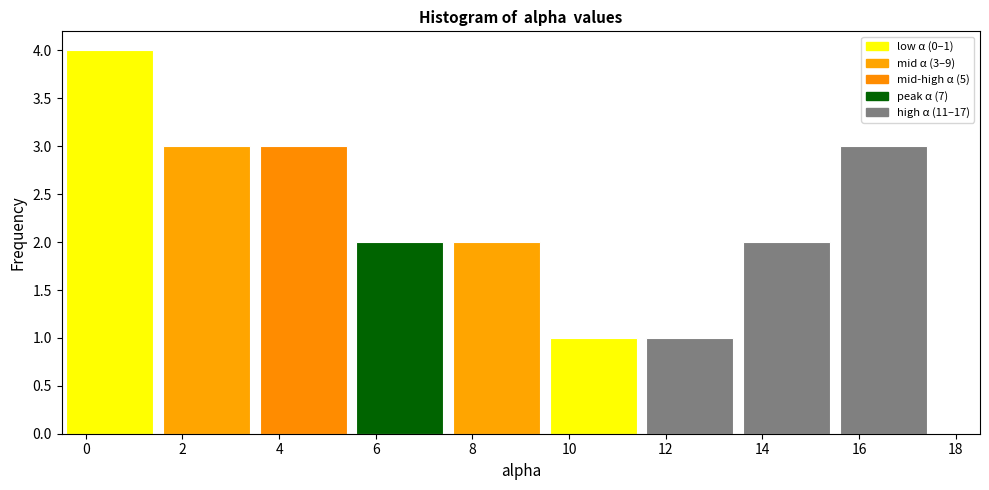

Over which range of the x-axis is the bar tallest?

-0.5 to 1.5